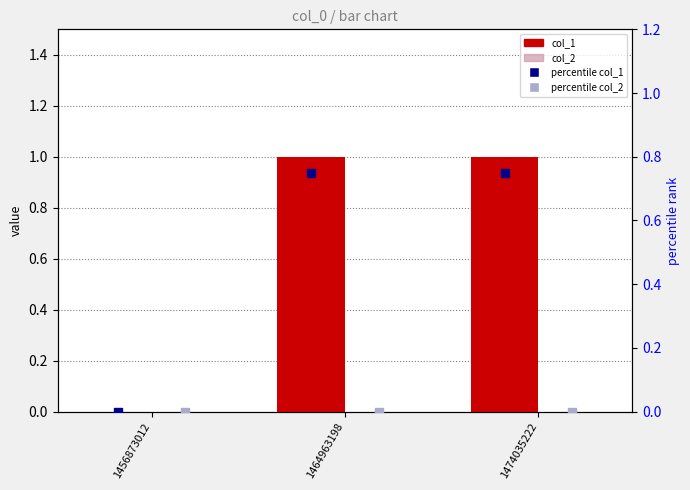

Which series contains the highest Y value?

col_1